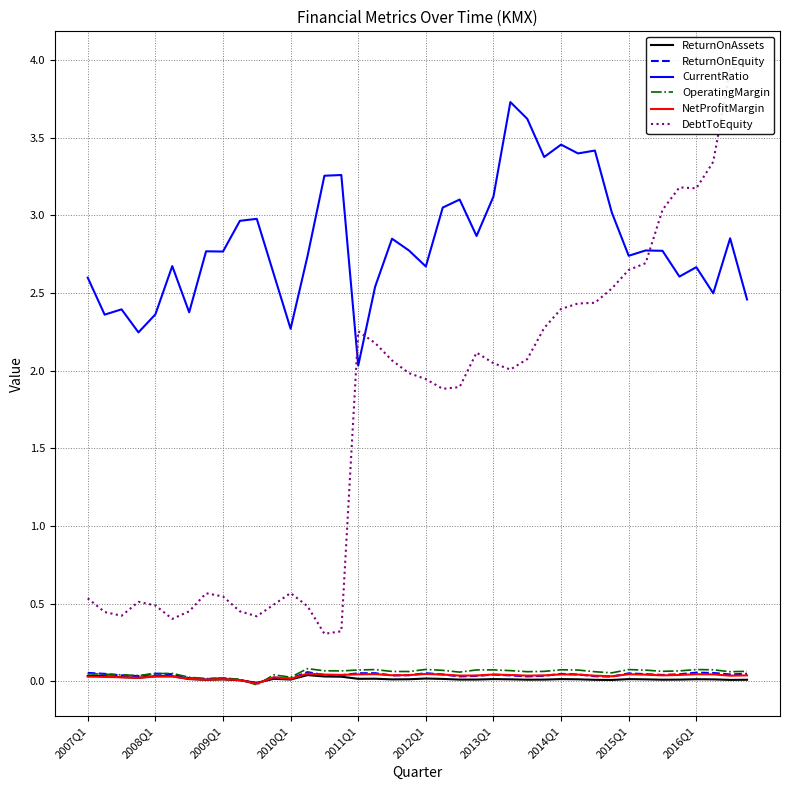

True or false: CurrentRatio and OperatingMargin cross at least once.

False